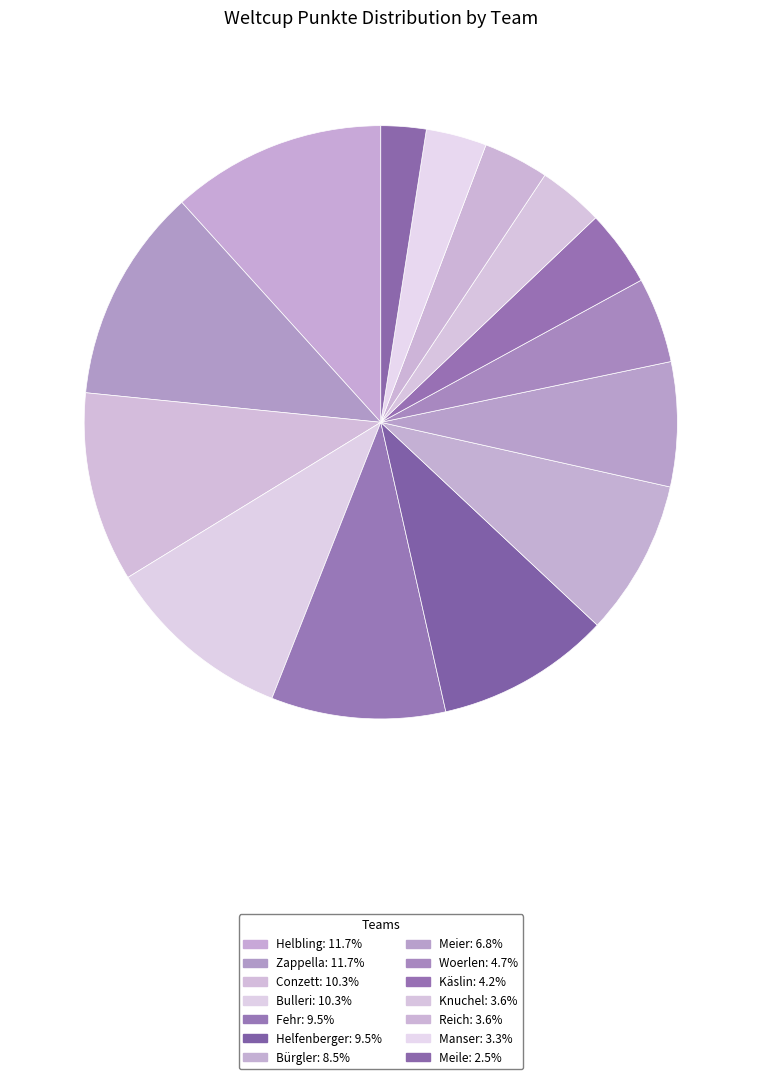

Between Käslin and Bulleri, which is larger?

Bulleri